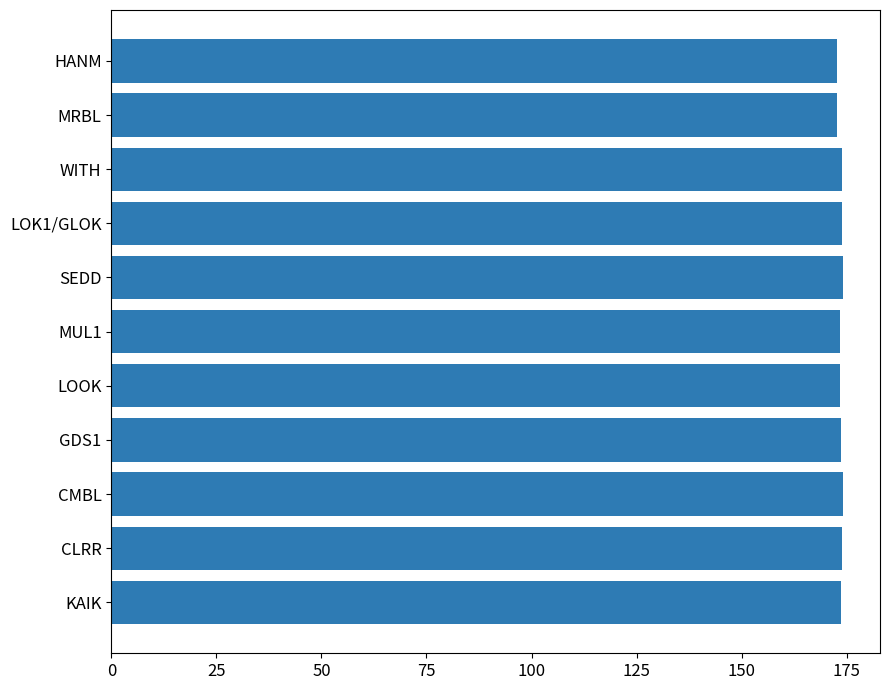

What is the average value?

173.6